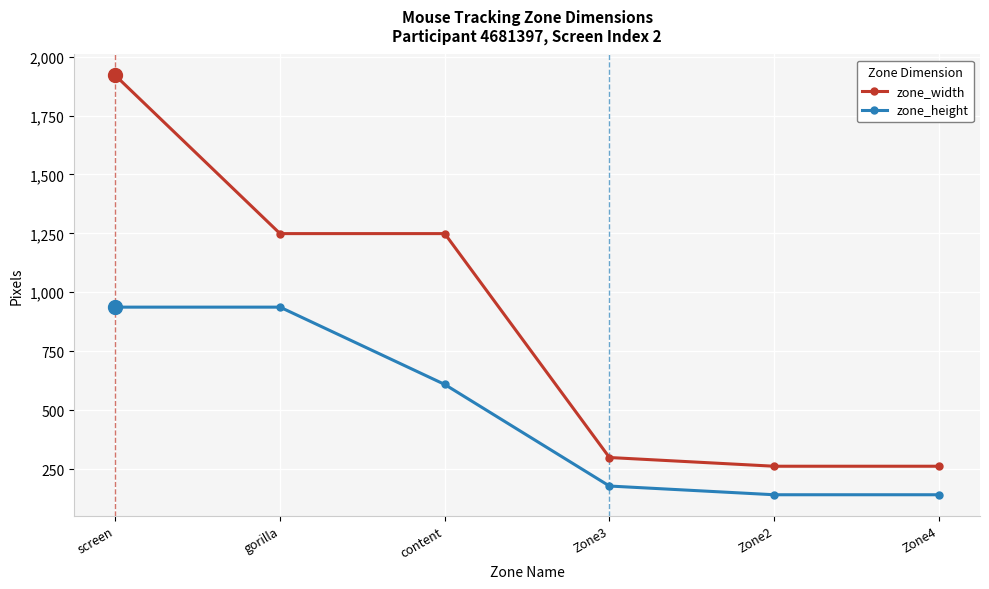

What is the difference between the highest and lowest values at content?

640